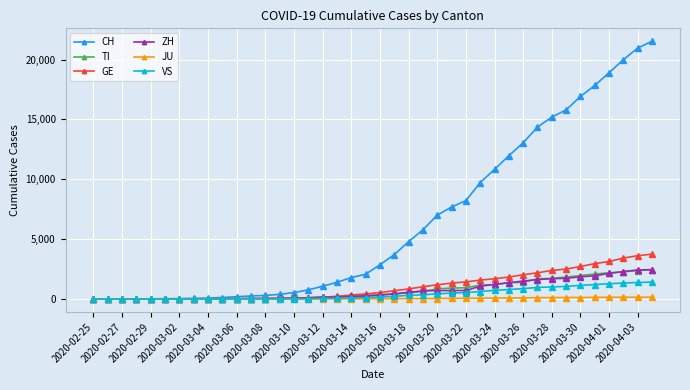

What is the greatest value displayed?

21529